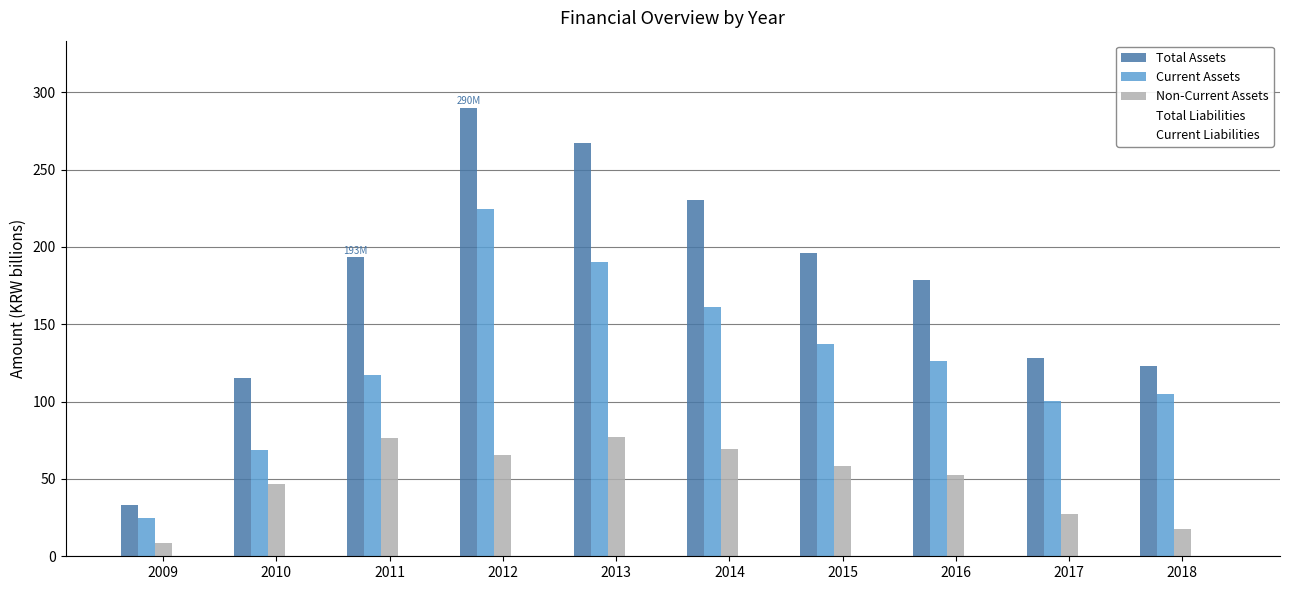

Where does the Current Assets series first go above 125?

2012